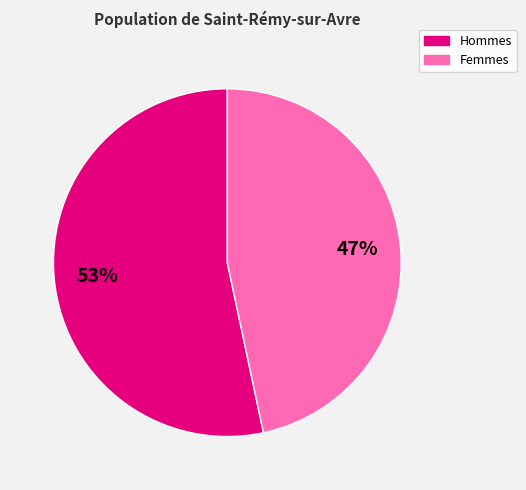

The Femmes slice represents 47% of the pie. True or false?

True